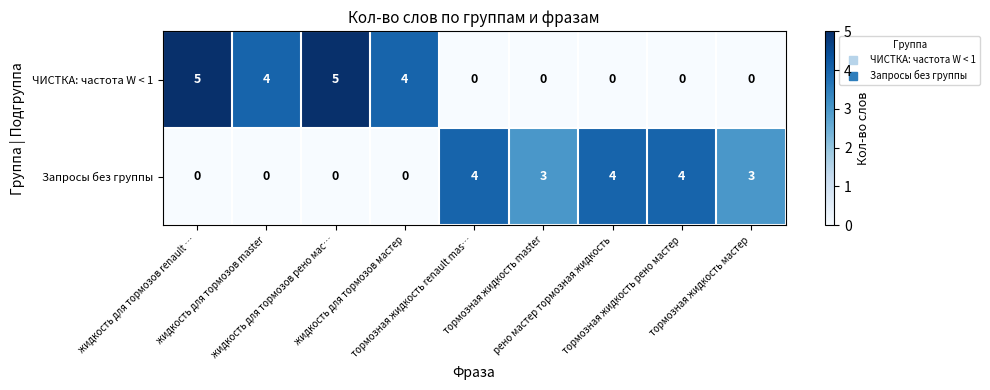

What is the greatest value displayed?

5